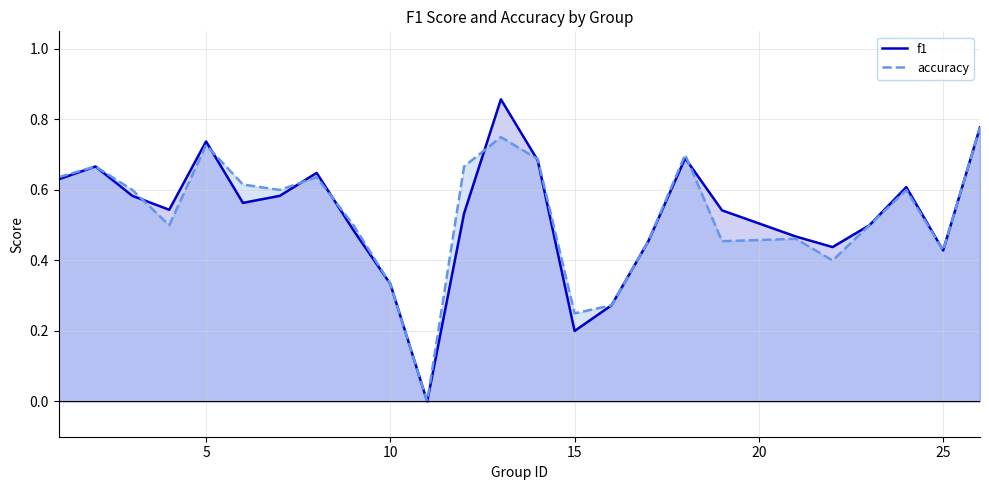

Is it true that accuracy equals 0.2 at 10?

False